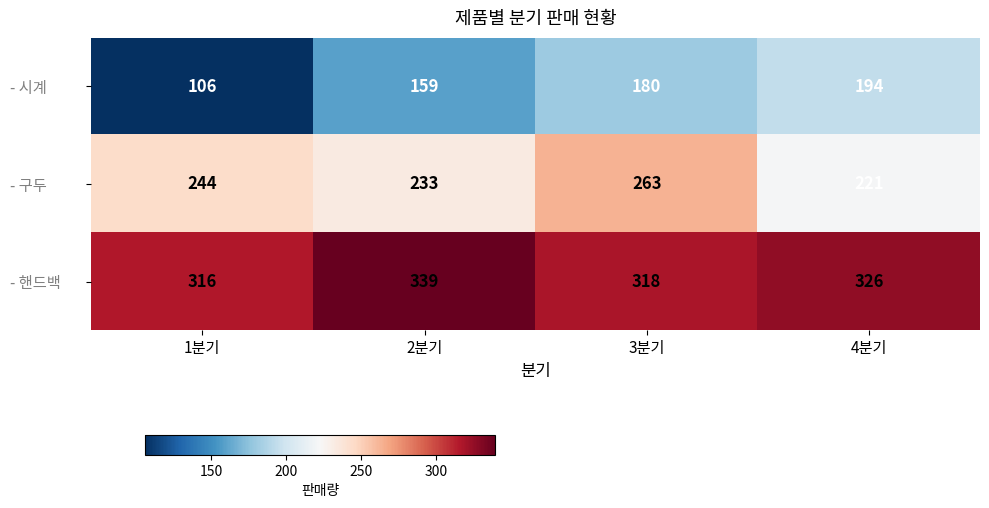

What is the total value across all series at 1분기?

666